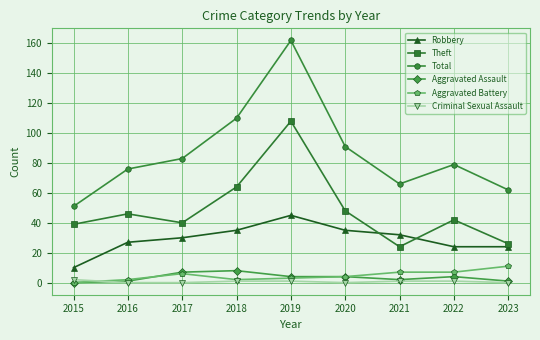

What is the difference between the maximum and minimum values in the Robbery series?

35